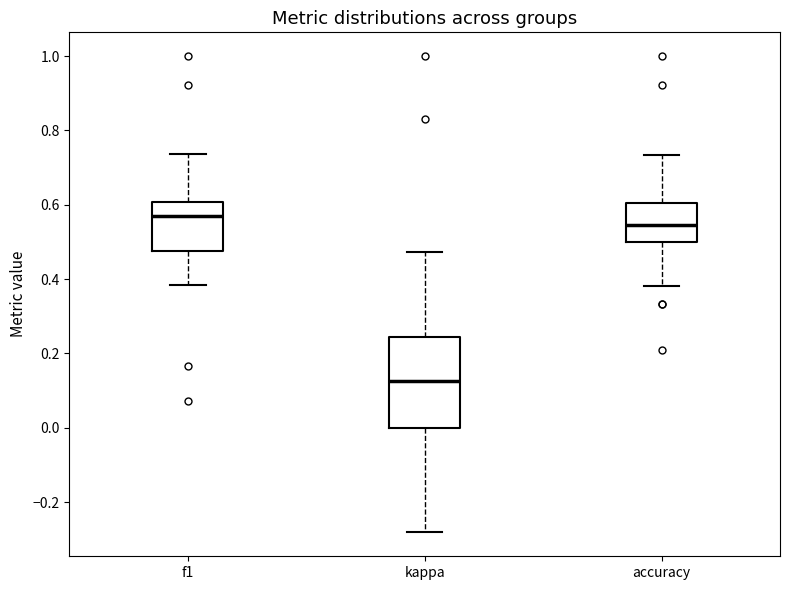

Which box has the lowest median line?

kappa